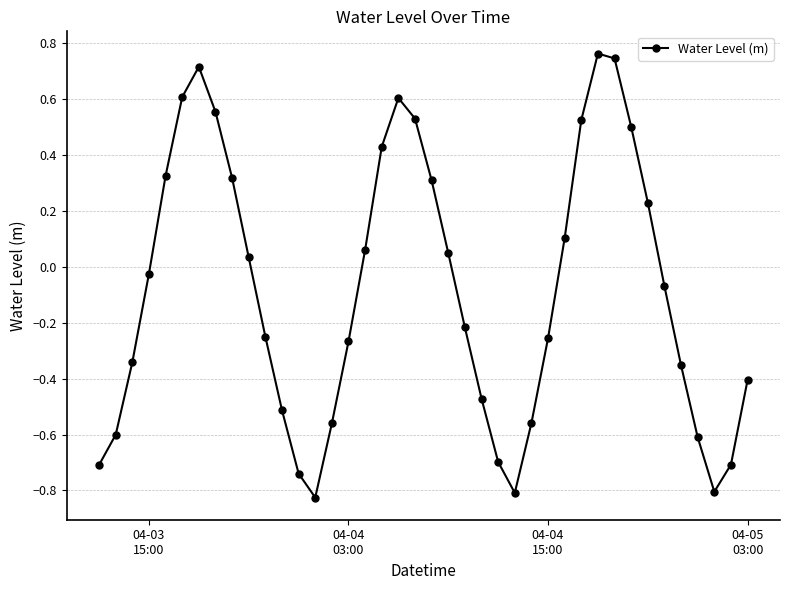

How many data points are above 0?

18